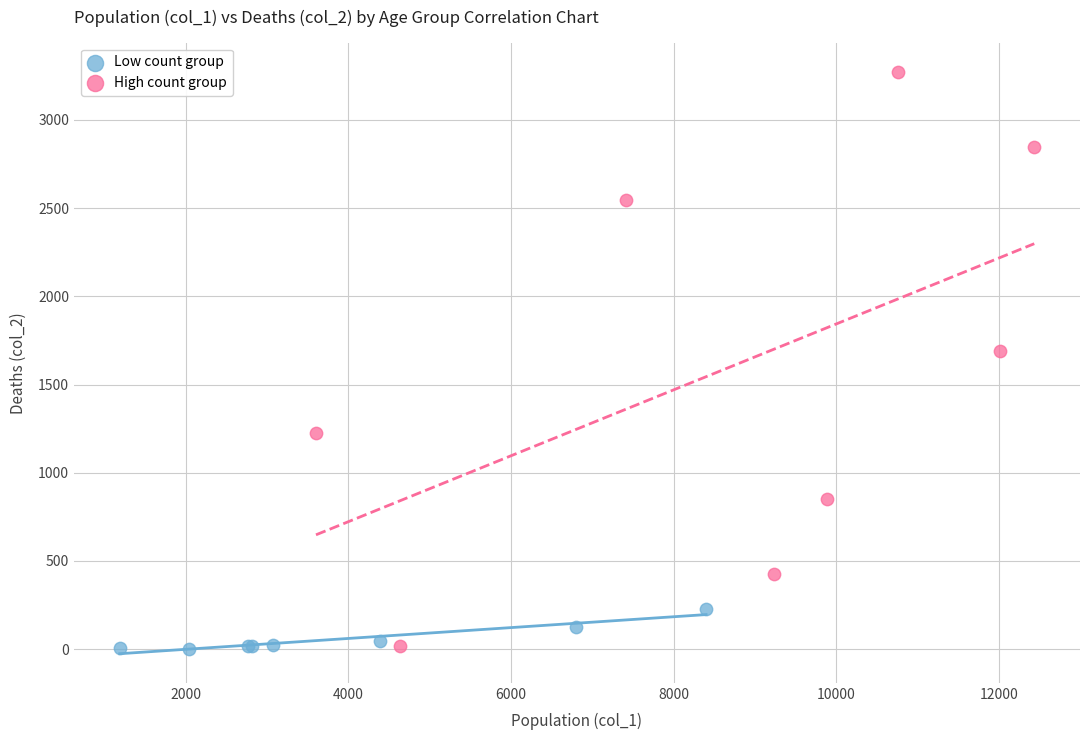

Which series has the widest spread of Y values?

High count group